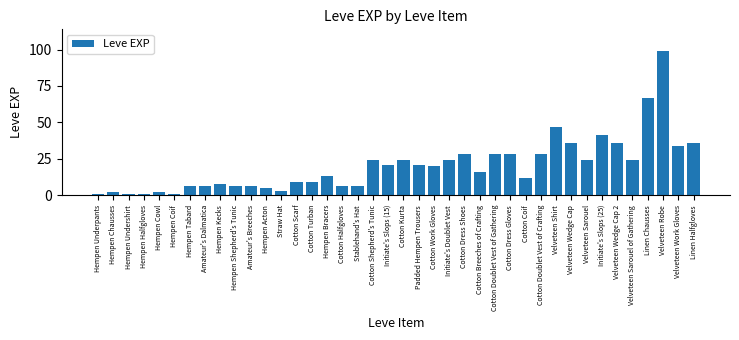

Does the chart contain any negative values?

No